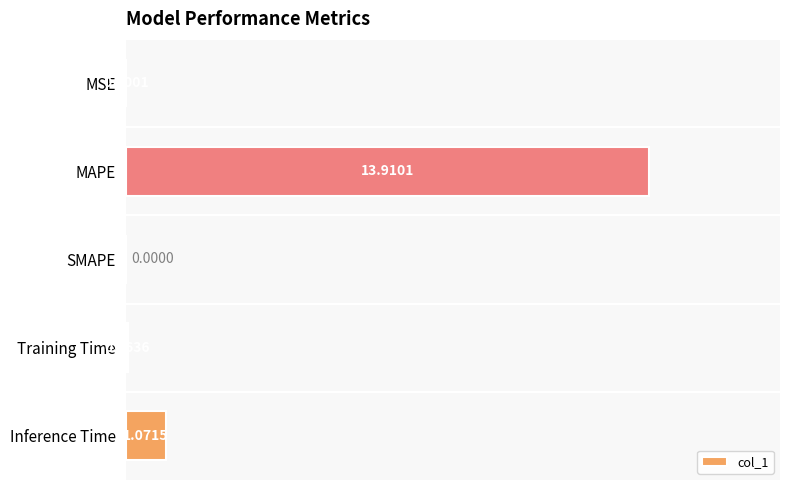

What is the greatest value displayed?

13.9